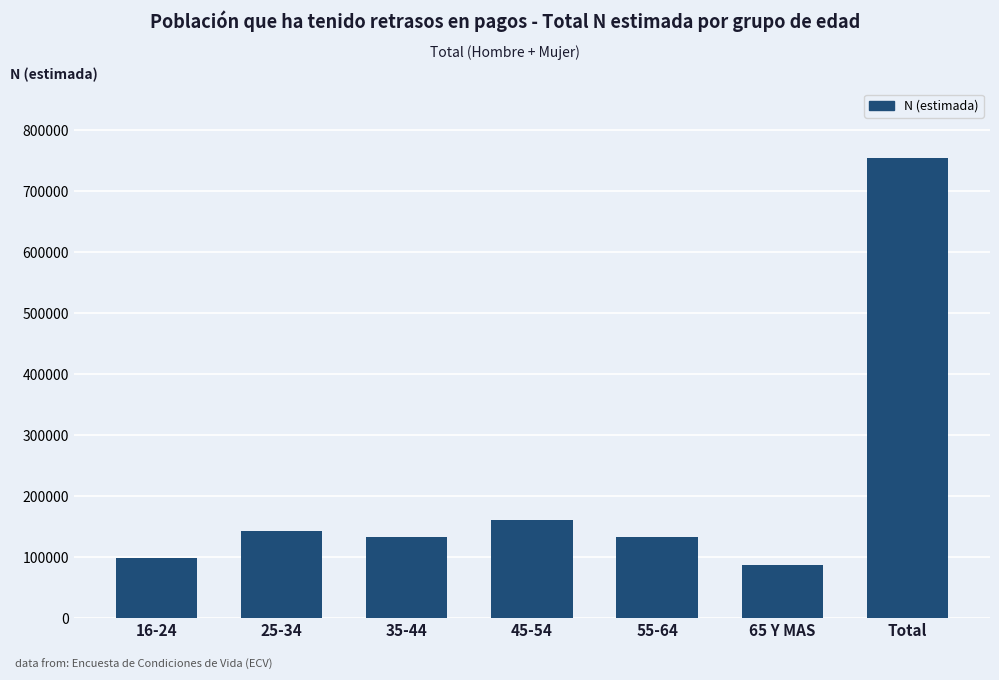

What is the approximate value at 25-34, to the nearest 50?

143400